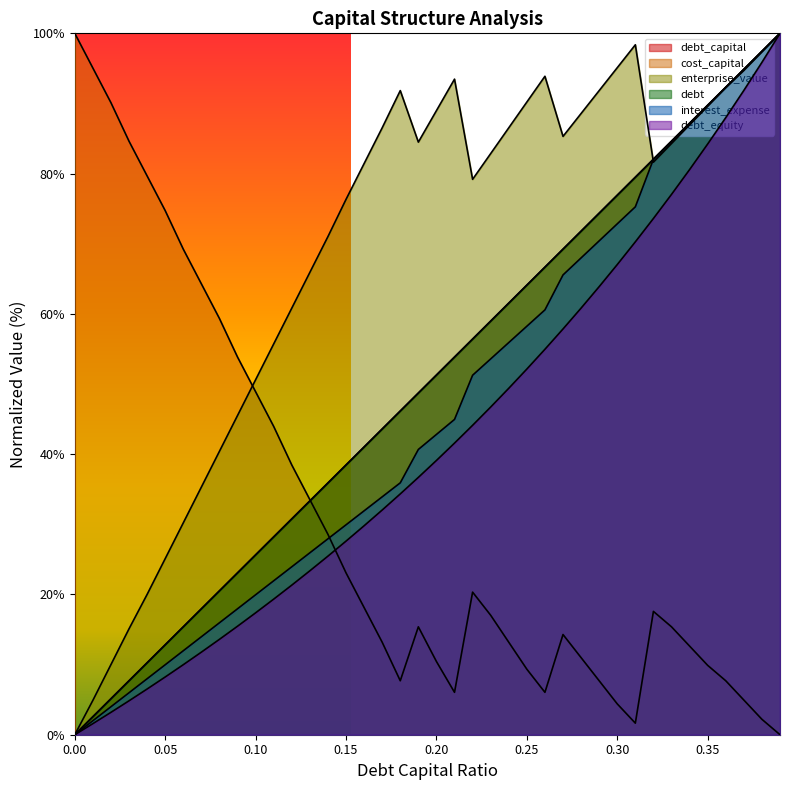

At which label is enterprise_value closest to 50?

0.10